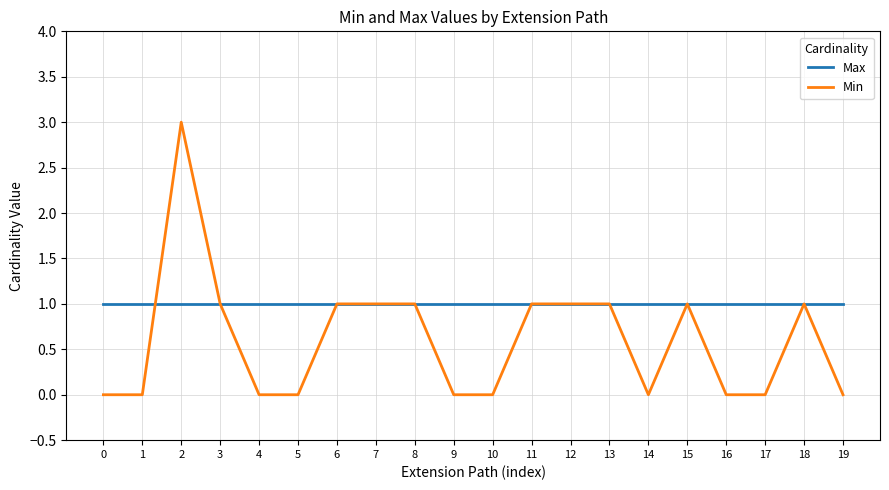

True or false: Min has more than 0 interior local peaks.

True